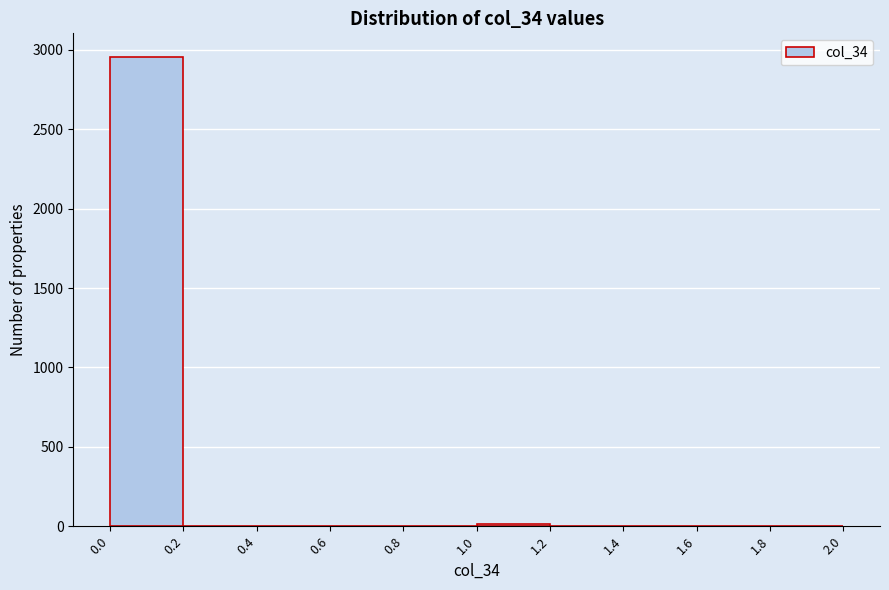

Over which range of the x-axis is the bar tallest?

0.0 to 0.2